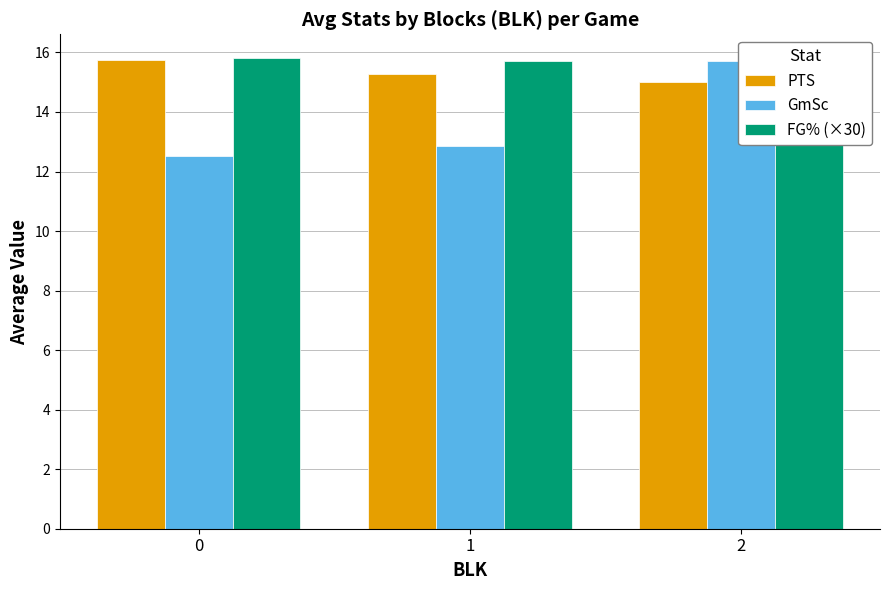

The GmSc series shows 7.9 at 2. True or false?

False